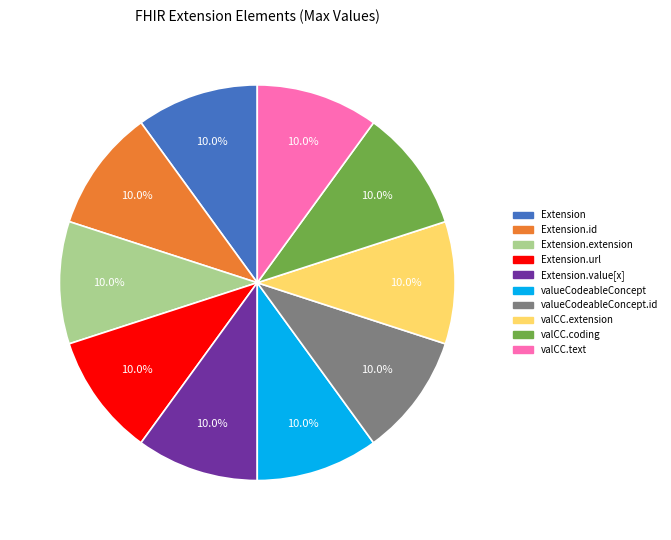

Is there a majority slice in this chart?

No